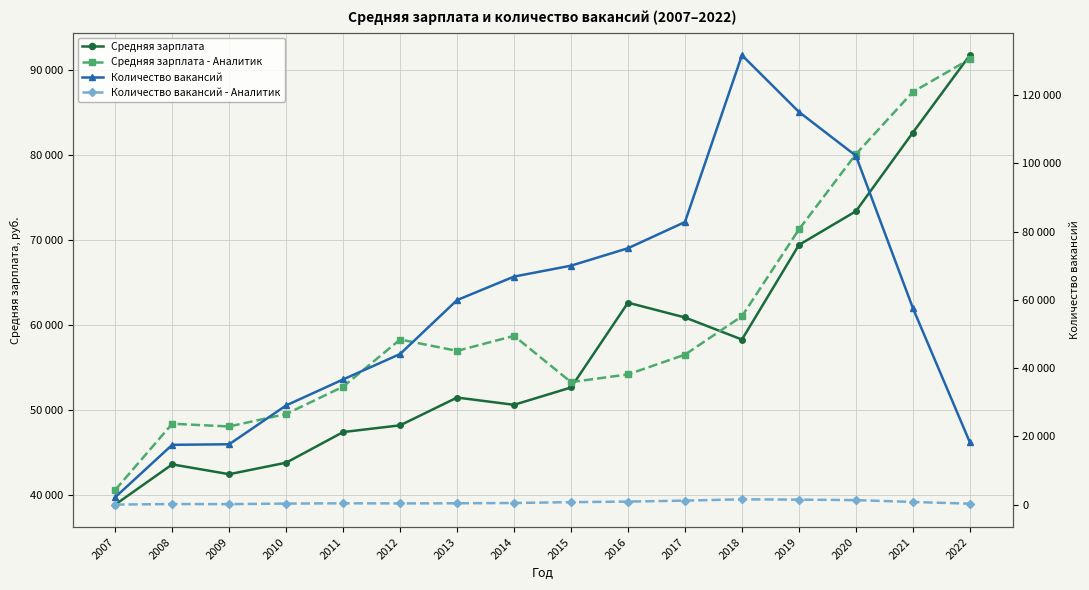

Which series has the widest spread of values?

Количество вакансий